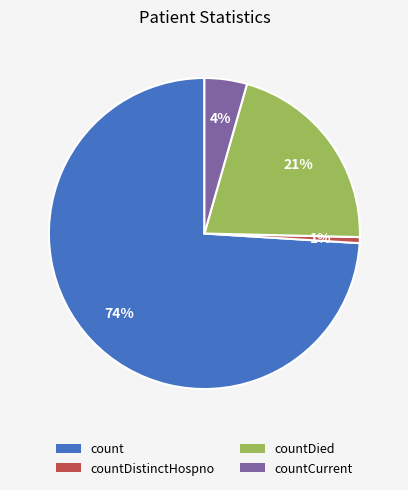

Is it true that countCurrent is 4% of the pie?

True